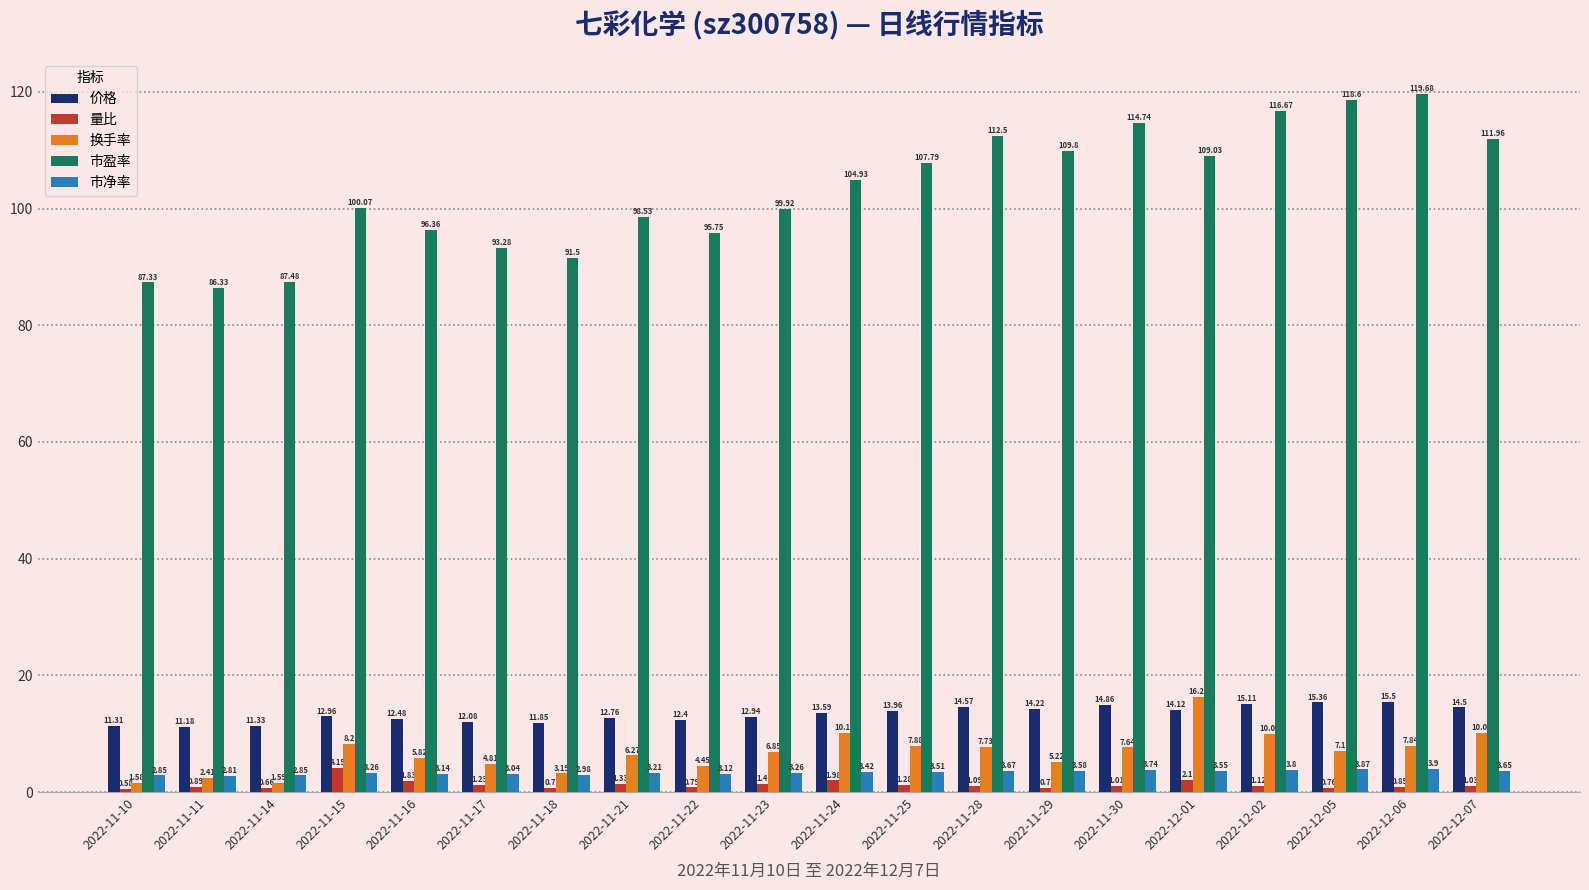

List the series in order of their peak value, highest first.

市盈率, 换手率, 价格, 量比, 市净率